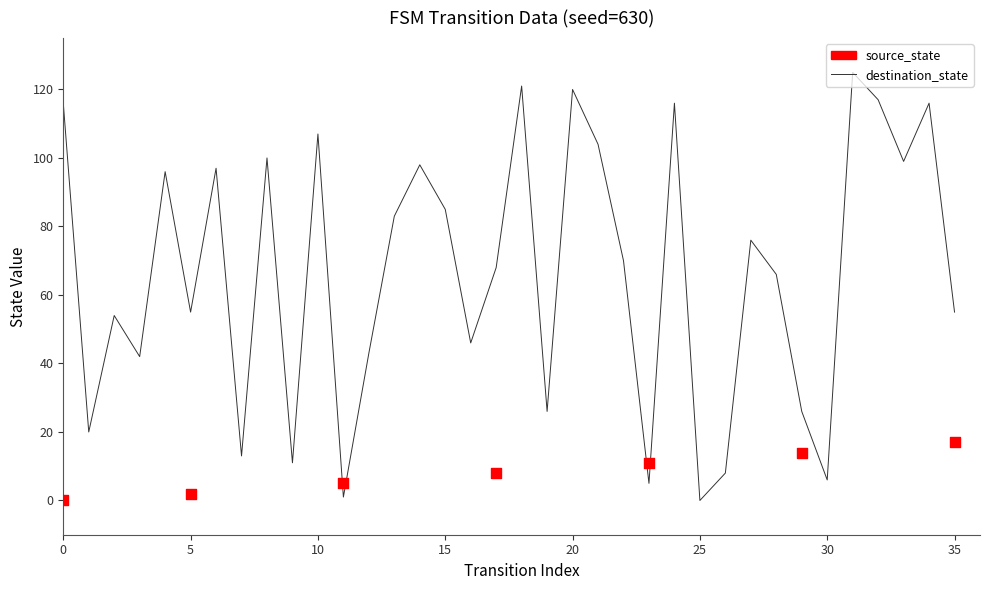

Which series has the widest spread of Y values?

destination_state